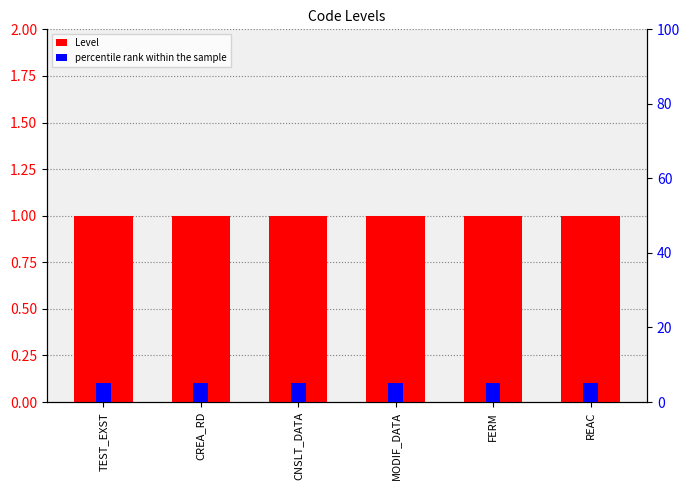

Which category has the highest value in the percentile rank within the sample series?

TEST_EXST